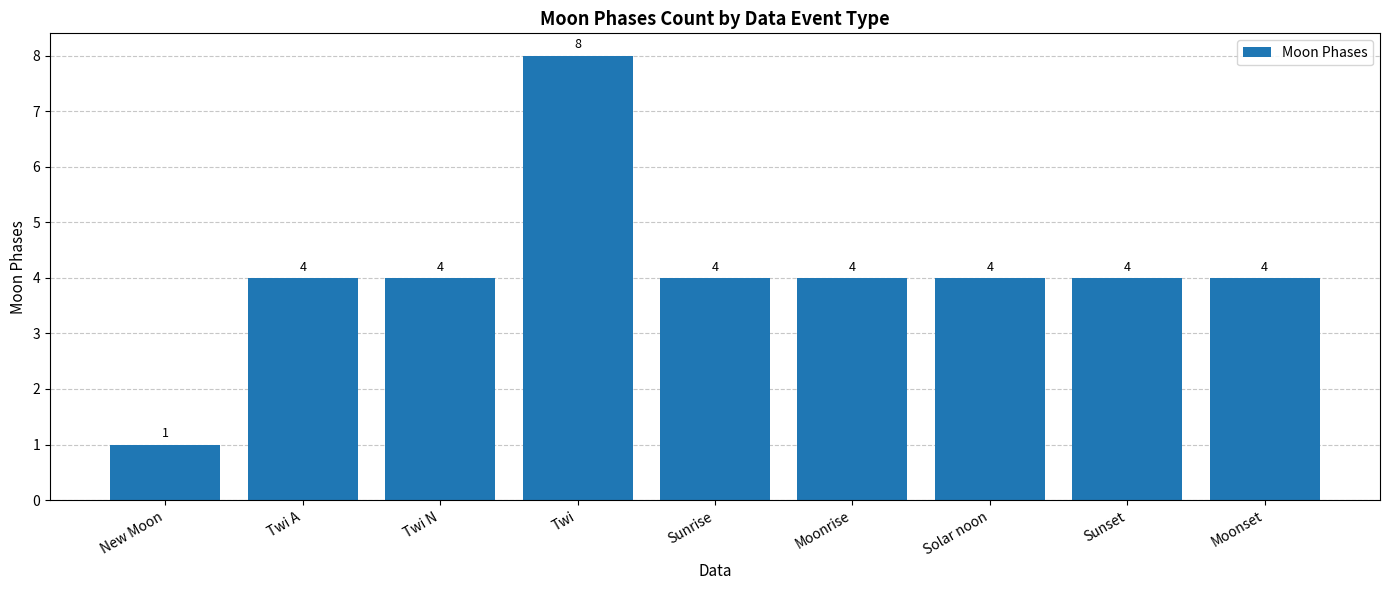

True or false: the data shows 11 at Twi.

False